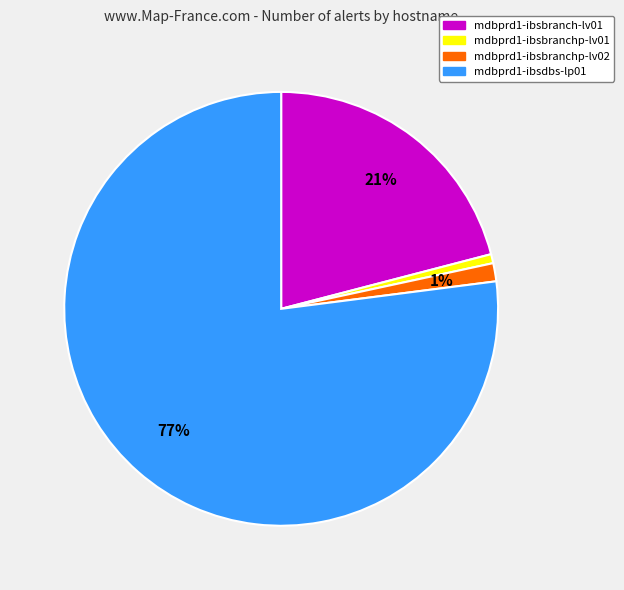

Is the sum of mdbprd1-ibsbranchp-lv02 and mdbprd1-ibsdbs-lp01 greater than half?

Yes